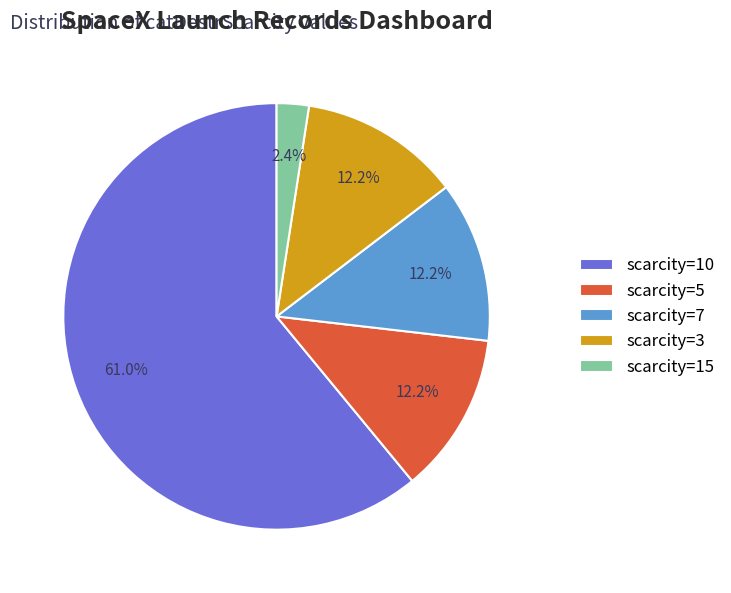

Is there a majority slice in this chart?

Yes